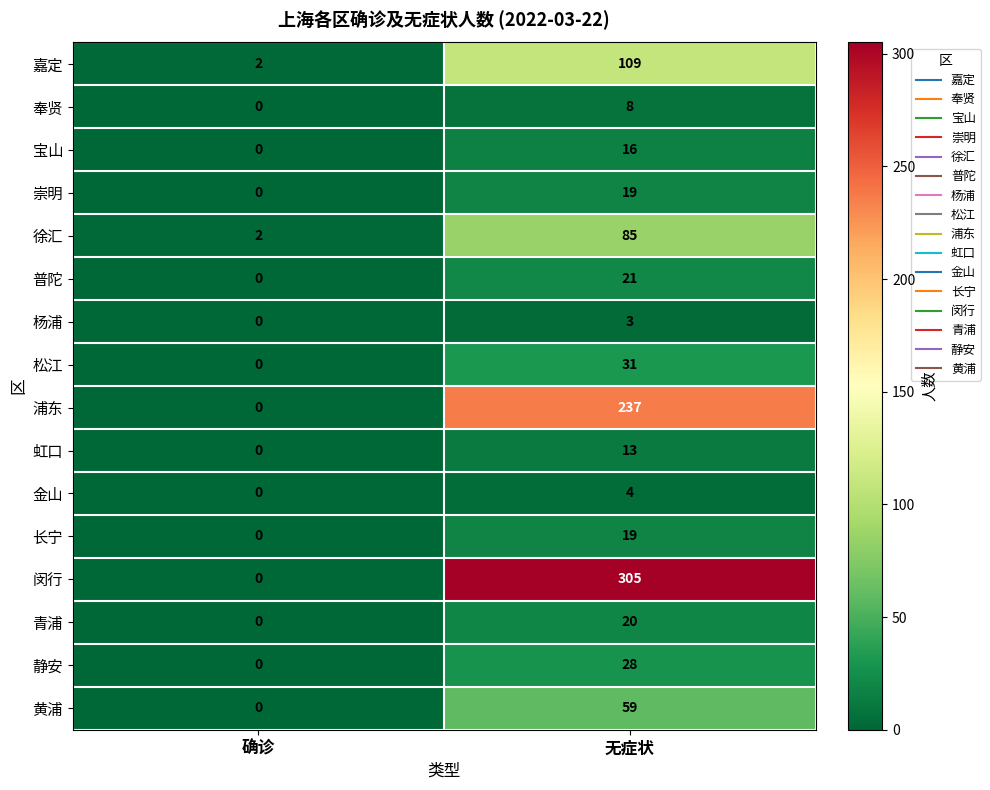

Which series changed the most between 确诊 and 无症状?

闵行